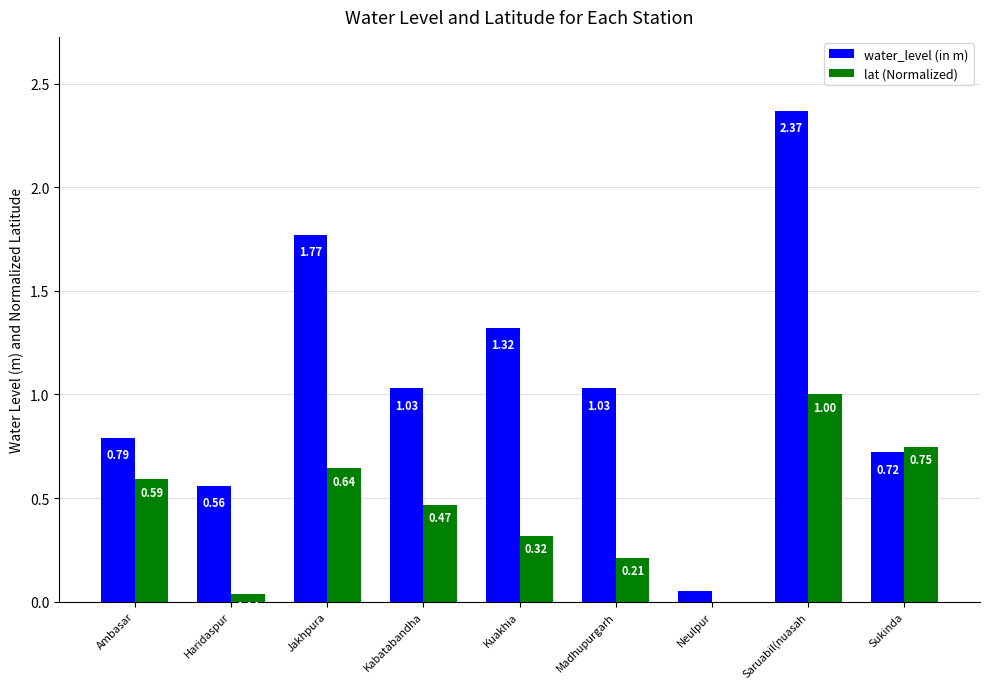

What is the sum of all water_level (in m) values?

9.6